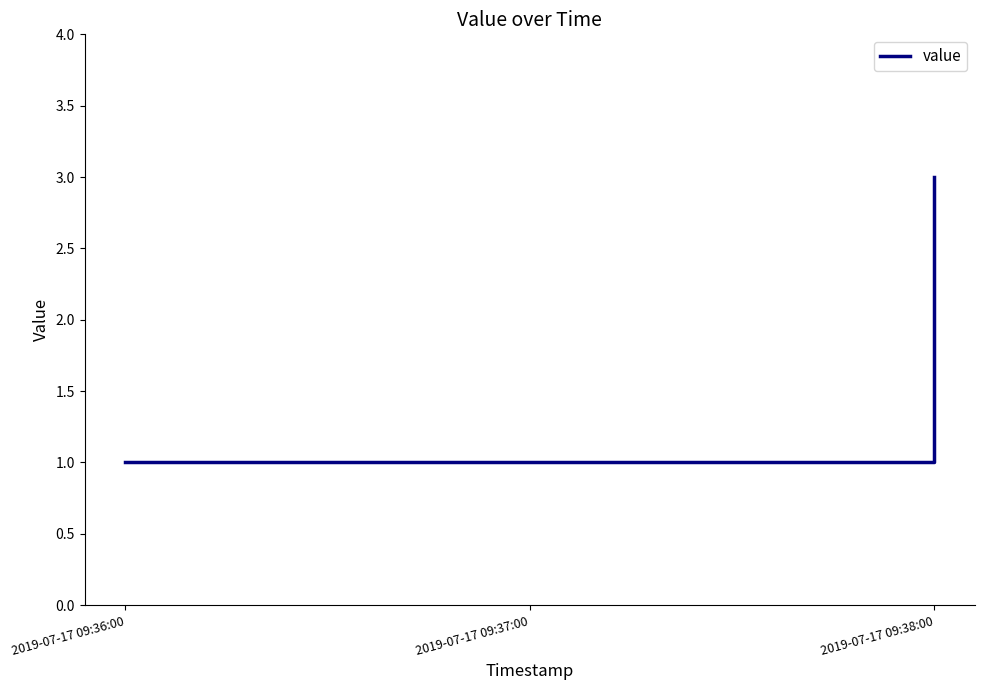

What is the average value?

2